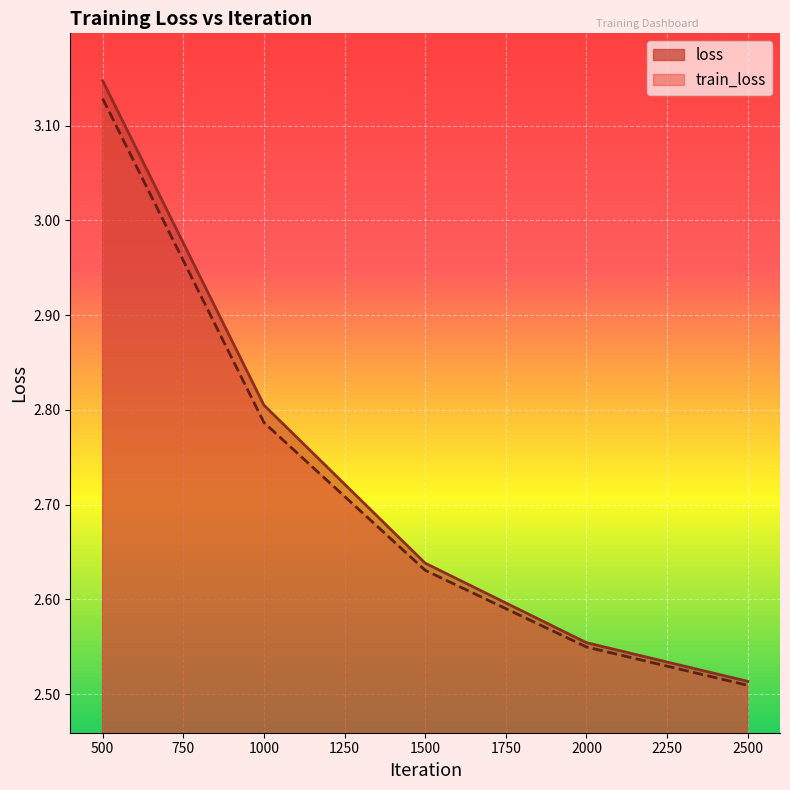

What is the value of the loss point at the 4th from the left?

2.6